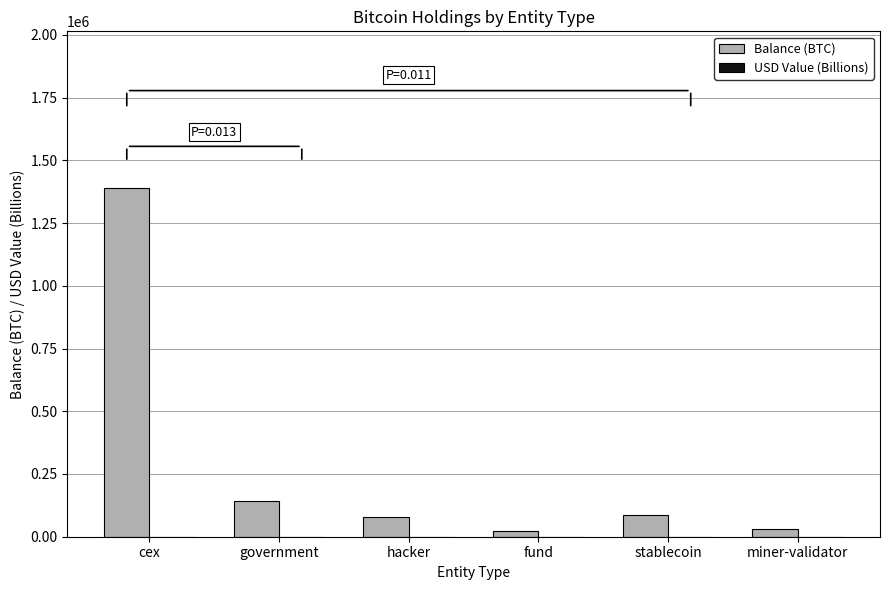

At which category is the sum across all series the highest?

cex